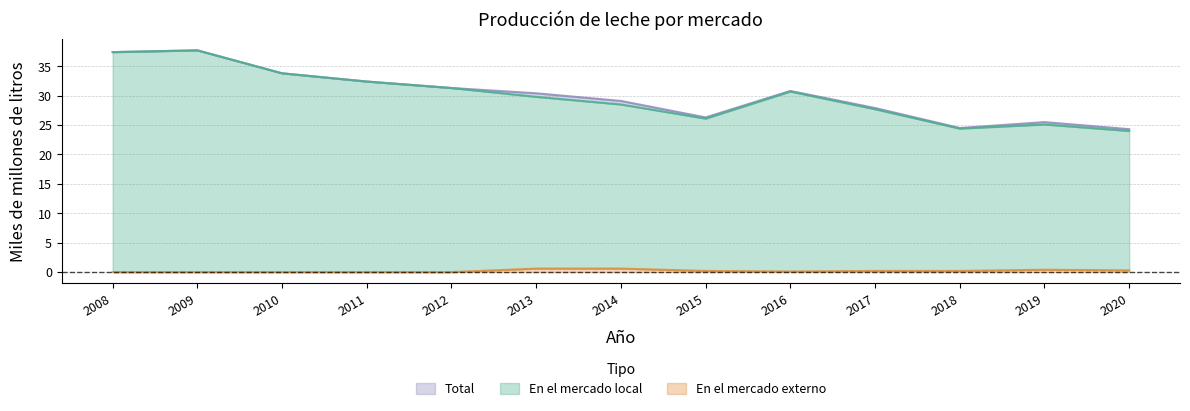

At which label does Total first exceed 30?

2008